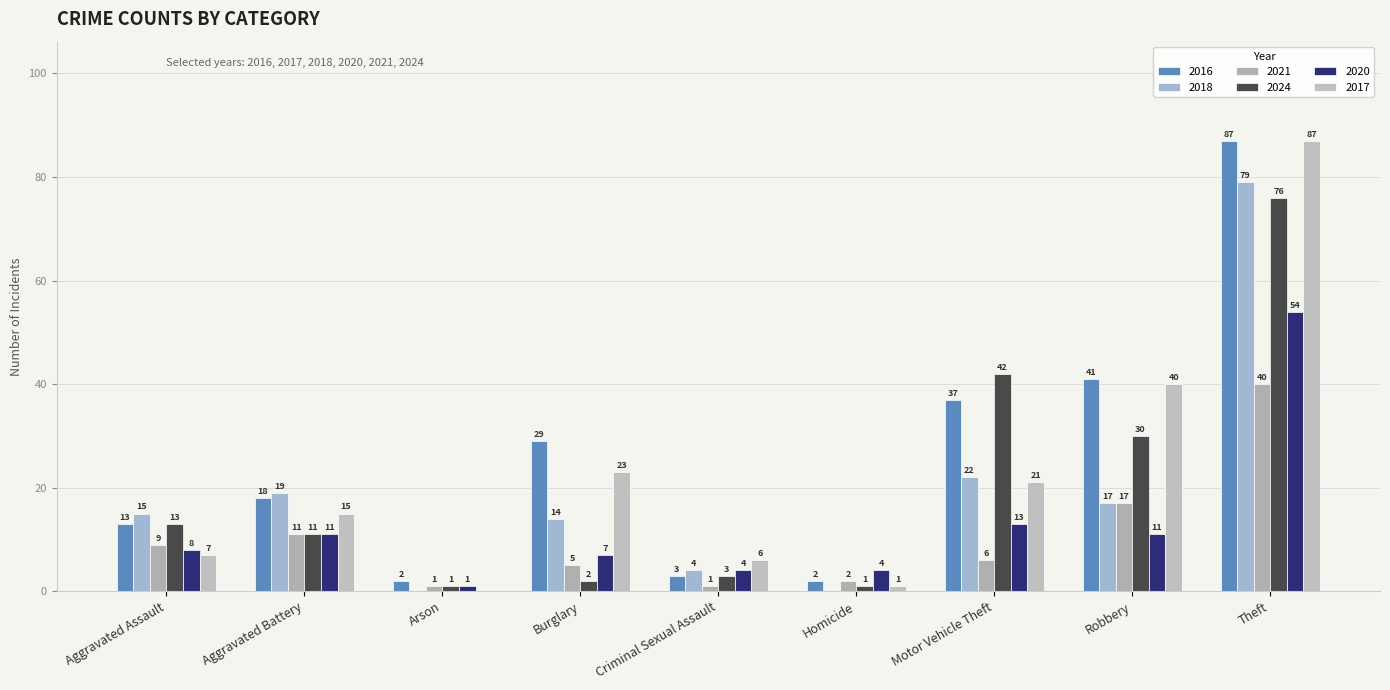

Rank the series at Burglary from highest to lowest value.

2016, 2017, 2018, 2020, 2021, 2024